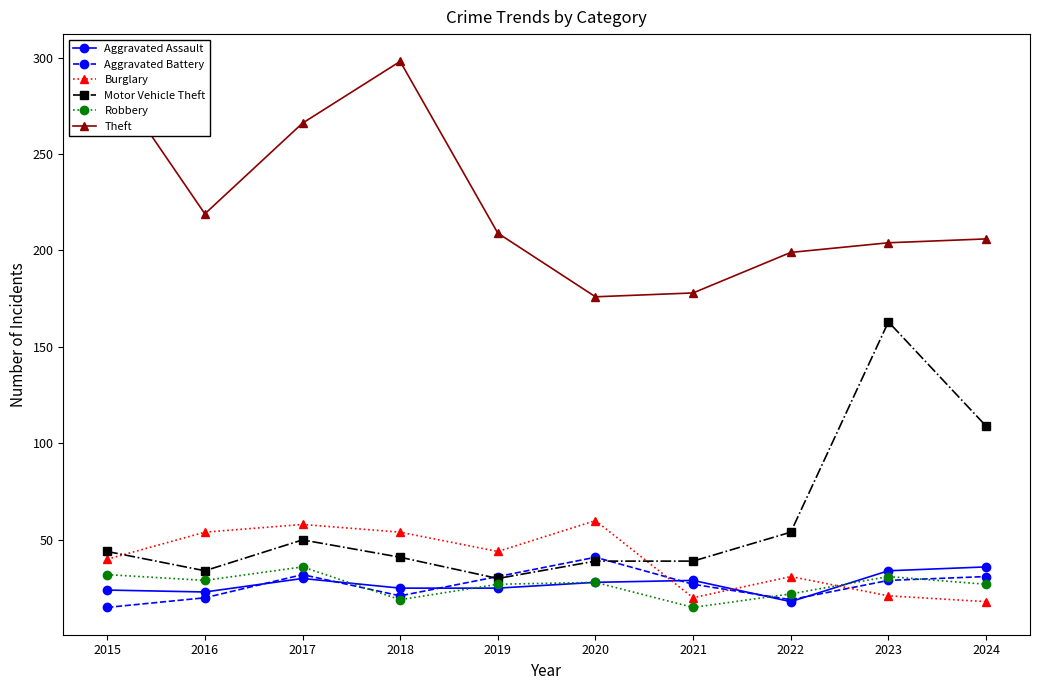

Where is the first local maximum for Theft?

2018